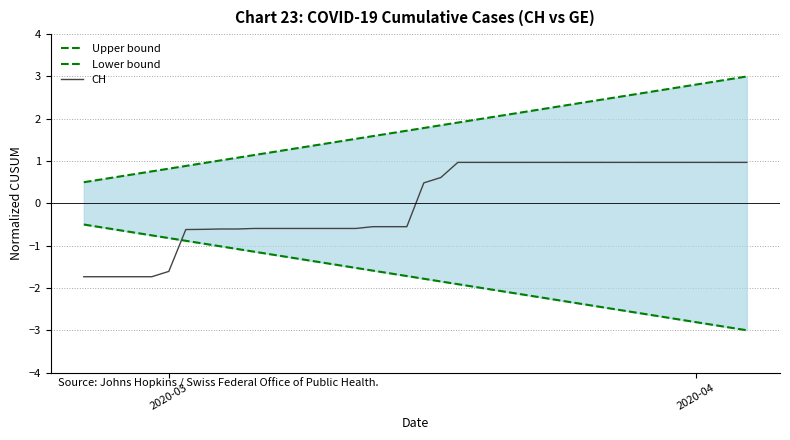

Reading right to left, extract all data points from this chart.

Upper bound: 3.0	2.9	2.9	2.8	2.7	2.7	2.6	2.6	2.5	2.4	2.4	2.3	2.2	2.2	2.1	2.0	2.0	1.9	1.8	1.8	1.7	1.7	1.6	1.5	1.5	1.4	1.3	1.3	1.2	1.1	1.1	1.0	0.9	0.9	0.8	0.8	0.7	0.6	0.6	0.5
Lower bound: -3.0	-2.9	-2.9	-2.8	-2.7	-2.7	-2.6	-2.6	-2.5	-2.4	-2.4	-2.3	-2.2	-2.2	-2.1	-2.0	-2.0	-1.9	-1.8	-1.8	-1.7	-1.7	-1.6	-1.5	-1.5	-1.4	-1.3	-1.3	-1.2	-1.1	-1.1	-1.0	-0.9	-0.9	-0.8	-0.8	-0.7	-0.6	-0.6	-0.5
CH: 1.0	1.0	1.0	1.0	1.0	1.0	1.0	1.0	1.0	1.0	1.0	1.0	1.0	1.0	1.0	1.0	1.0	1.0	0.6	0.5	-0.6	-0.6	-0.6	-0.6	-0.6	-0.6	-0.6	-0.6	-0.6	-0.6	-0.6	-0.6	-0.6	-0.6	-1.6	-1.7	-1.7	-1.7	-1.7	-1.7